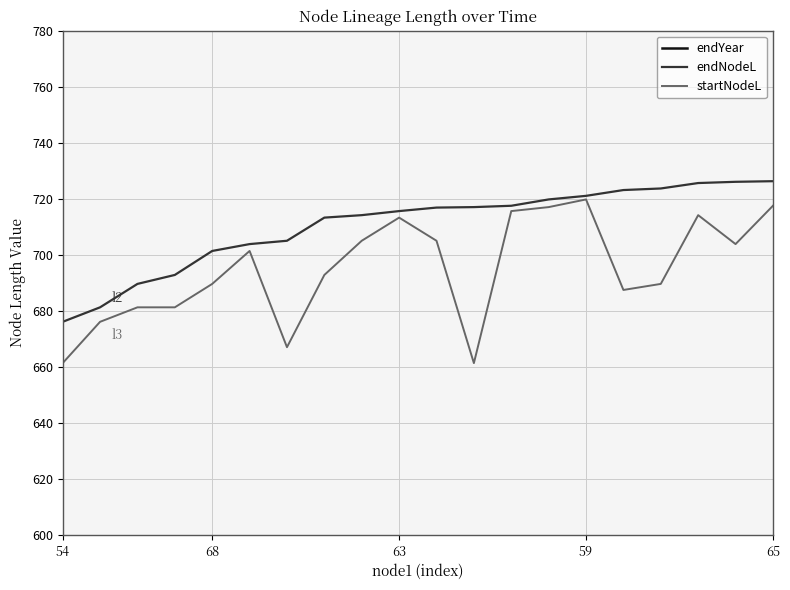

At 12, list the series in order from largest to smallest.

endYear, endNodeL, startNodeL